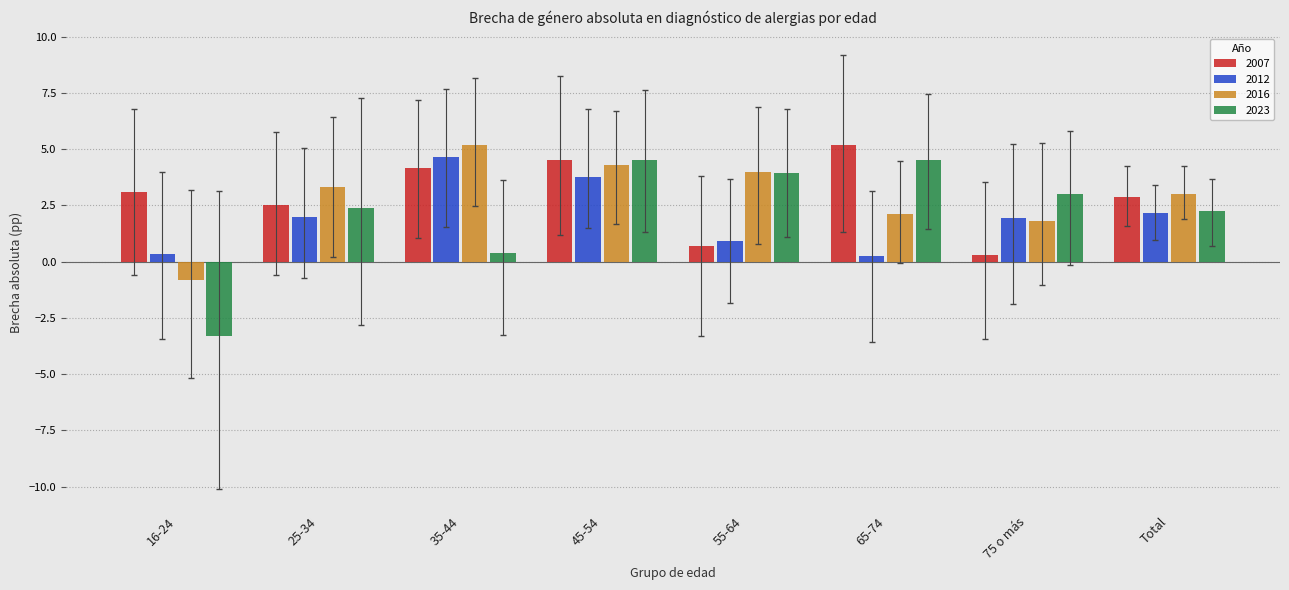

Rank the categories by 2007 value from highest to lowest.

65-74, 45-54, 35-44, 16-24, Total, 25-34, 55-64, 75 o más